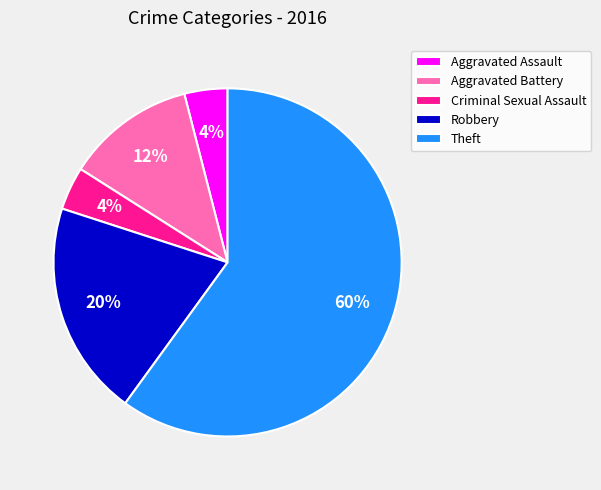

Which has a higher value, Aggravated Assault or Theft?

Theft